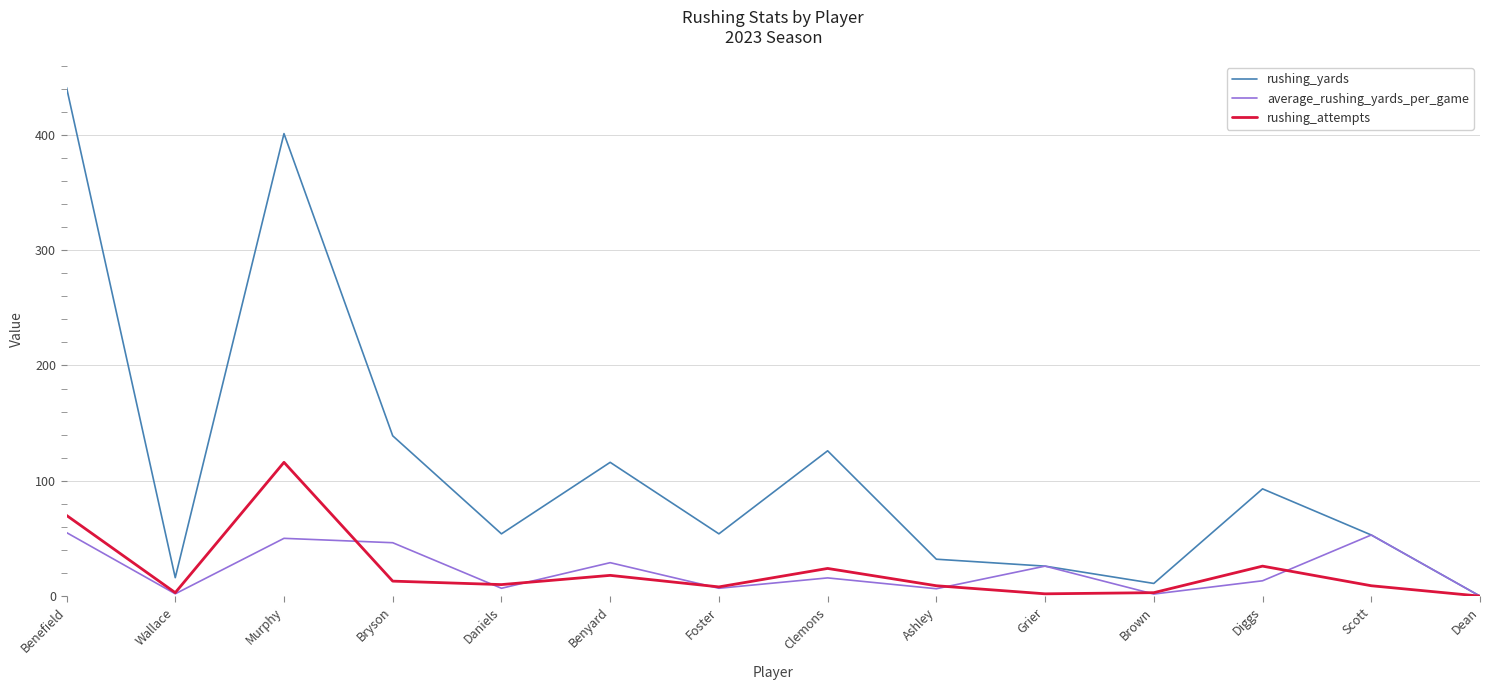

Is this an area chart (filled region under the line)?

No